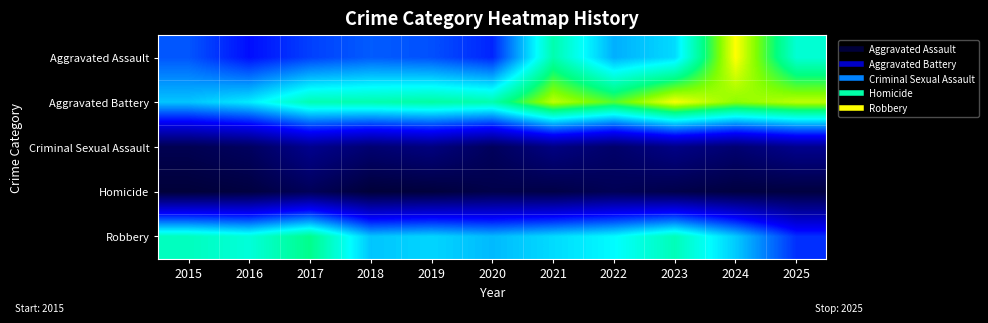

Which series has the largest total across all categories?

Aggravated Battery